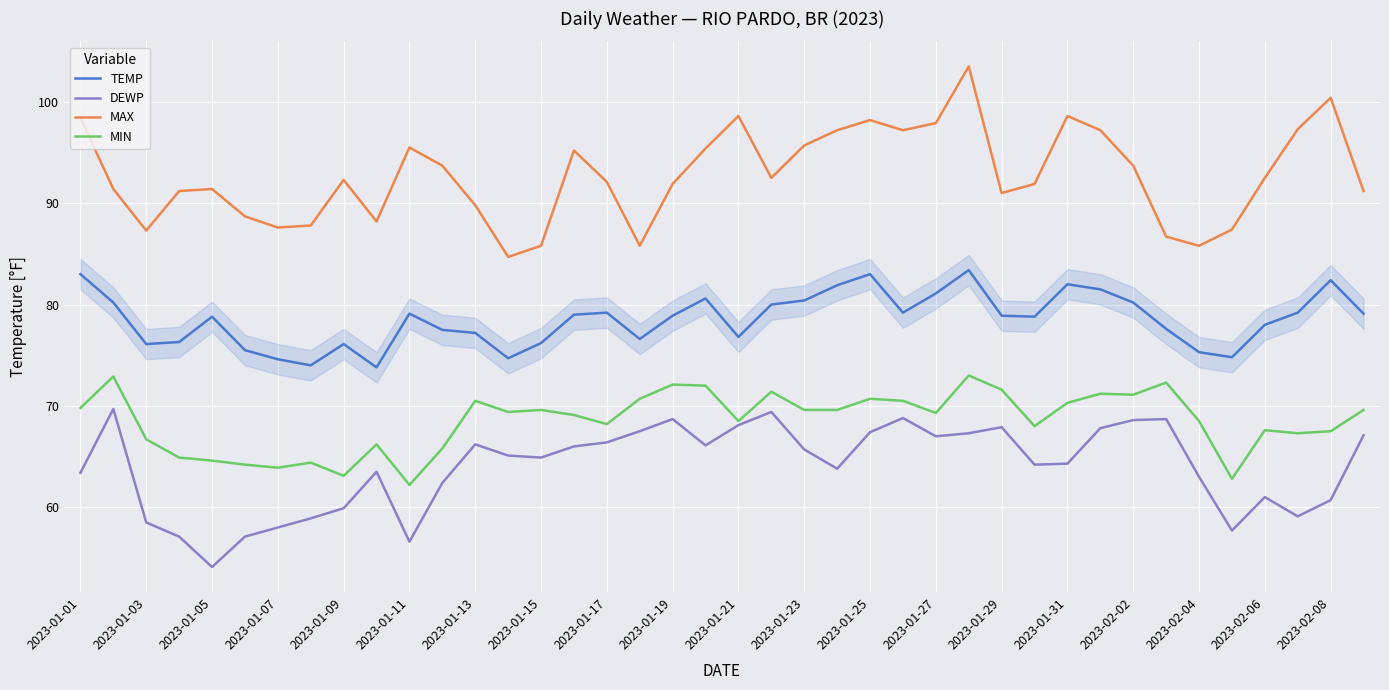

True or false: TEMP and MAX intersect in this chart.

False